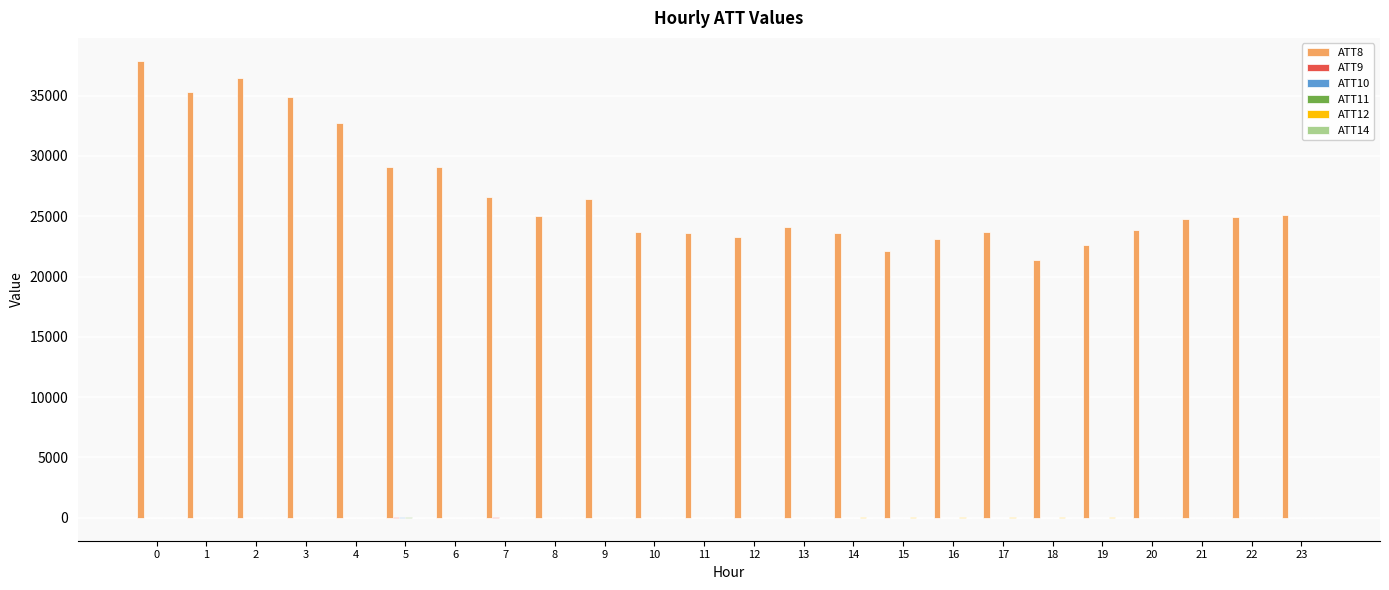

Which series has the largest total across all categories?

ATT8